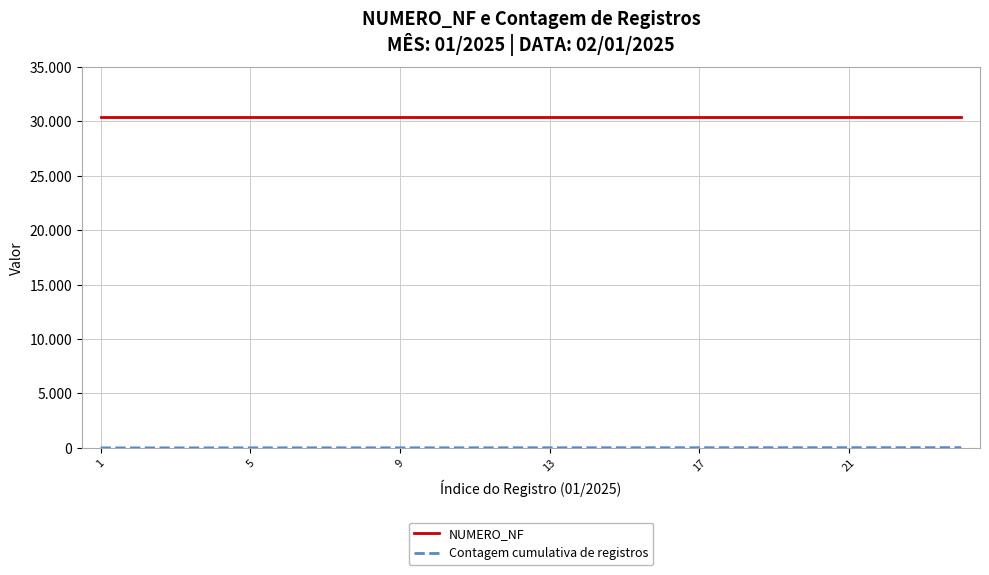

What is the average value of the NUMERO_NF series?

30390